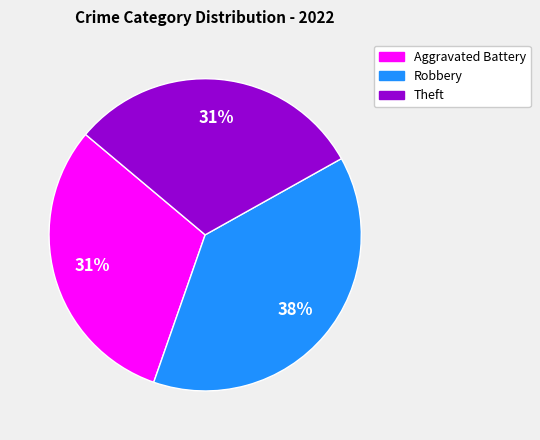

Is there a majority slice in this chart?

No